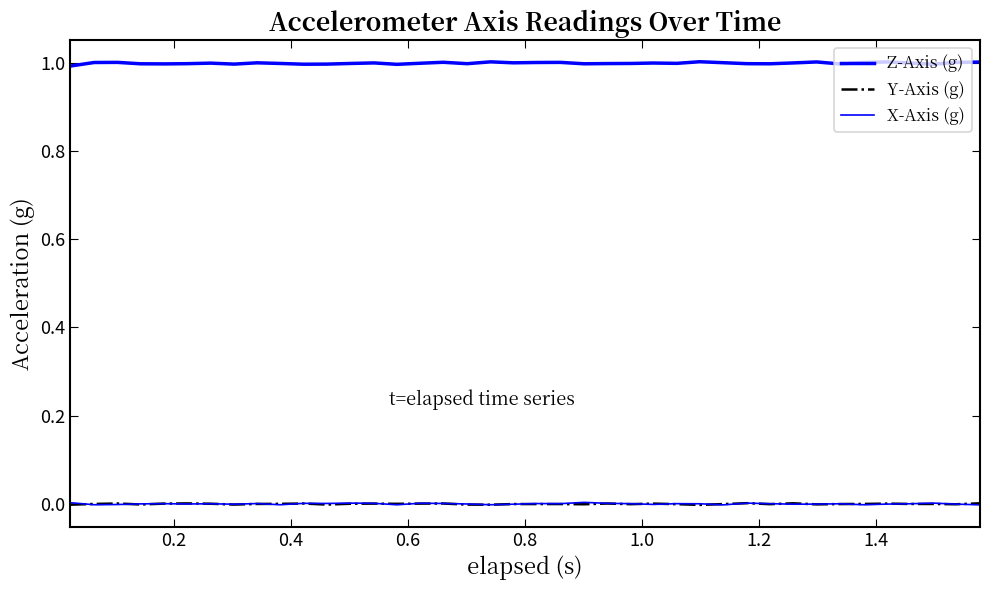

What is the sum of all Z-Axis (g) values?

40.0